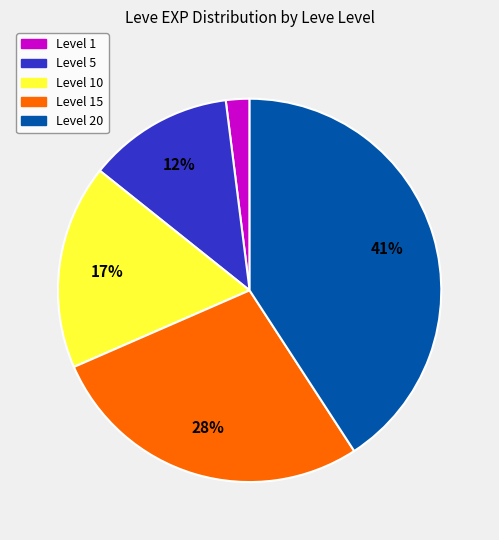

Is it true that Level 10 is 17% of the pie?

True